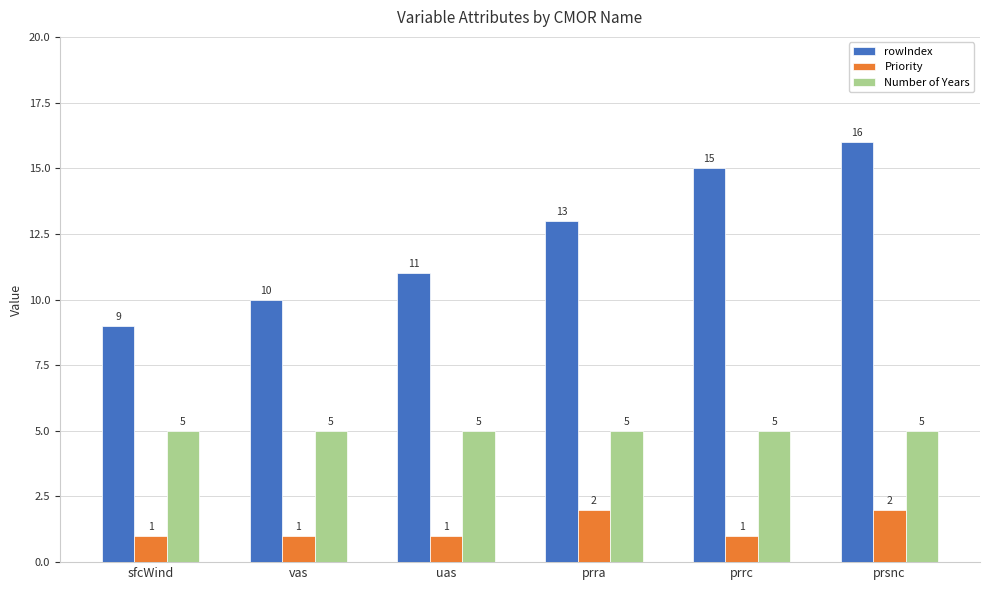

Is it true that rowIndex equals 10 at vas?

True